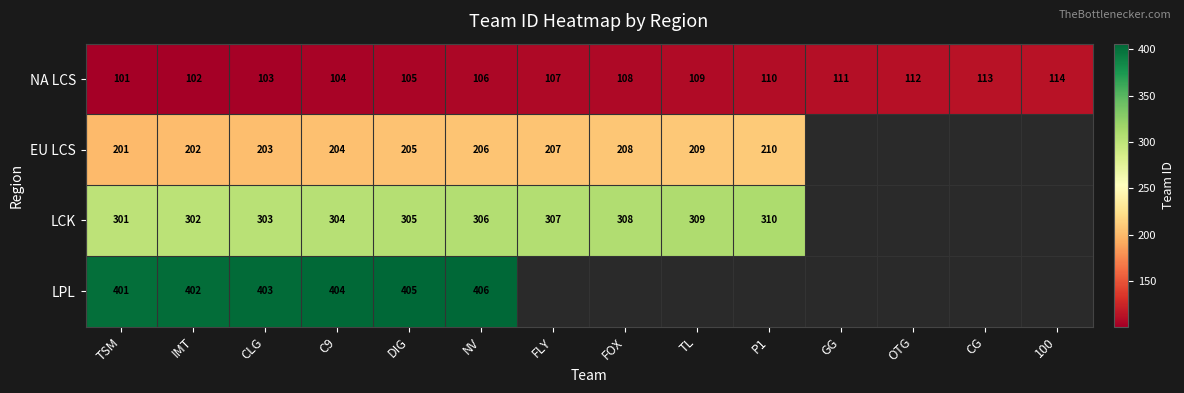

What is the average value of the NA LCS series?

108